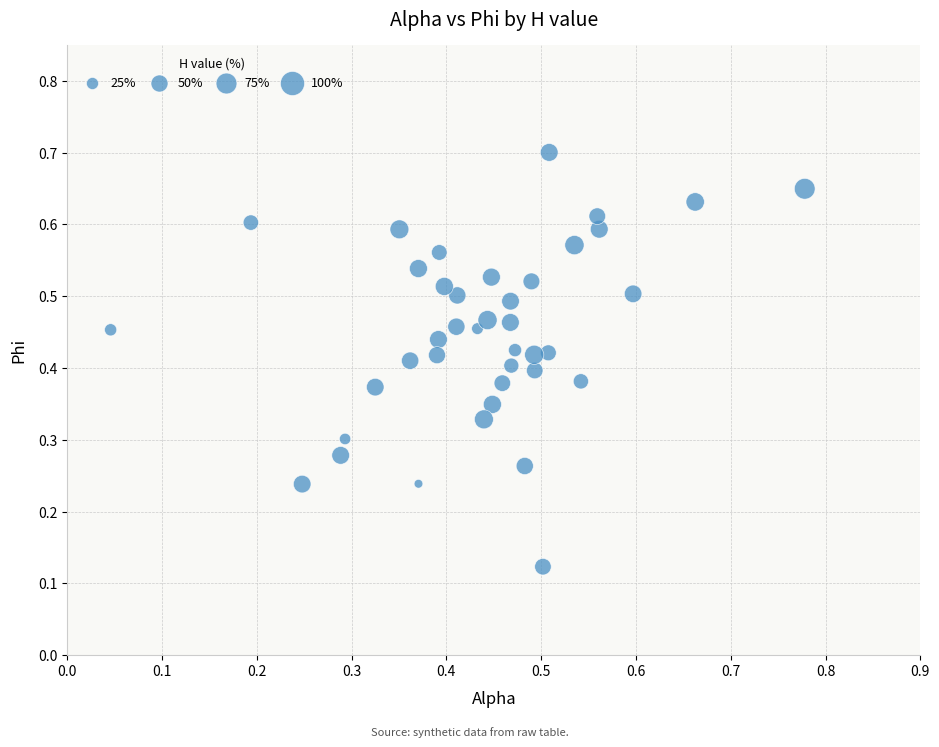

How many points are shown in the scatter plot?

40